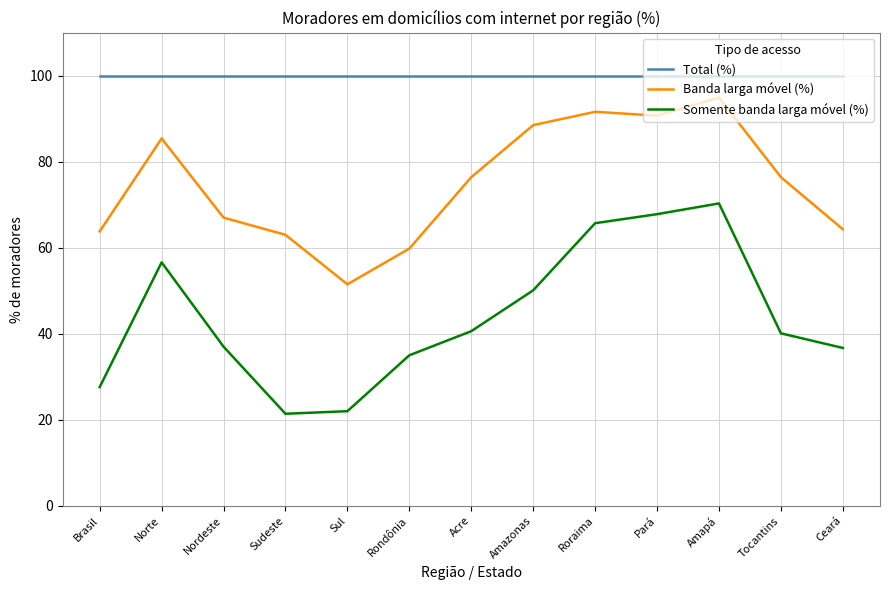

The Total (%) series shows 152.1 at Acre. True or false?

False